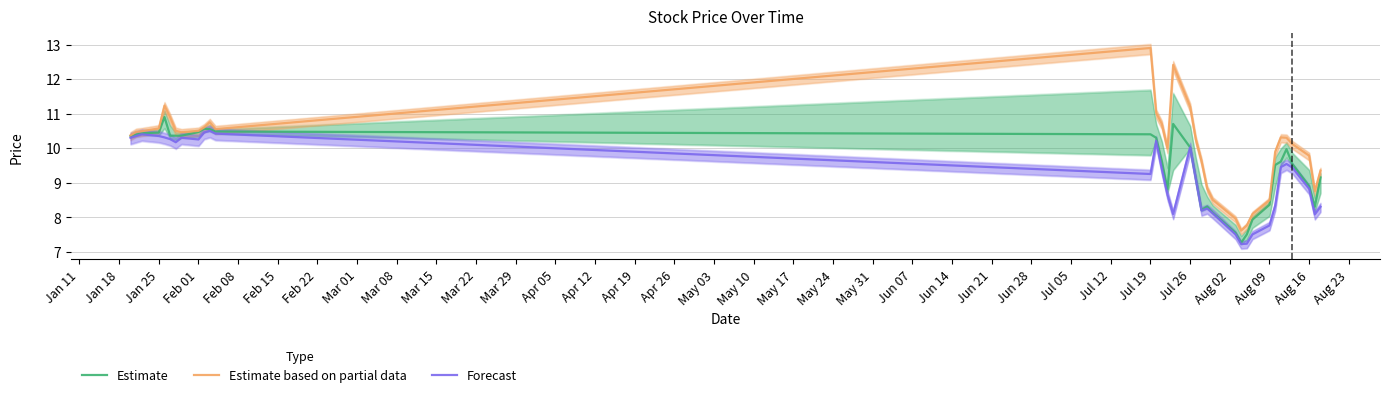

What is the average value of the Estimate based on partial data series?

10.0